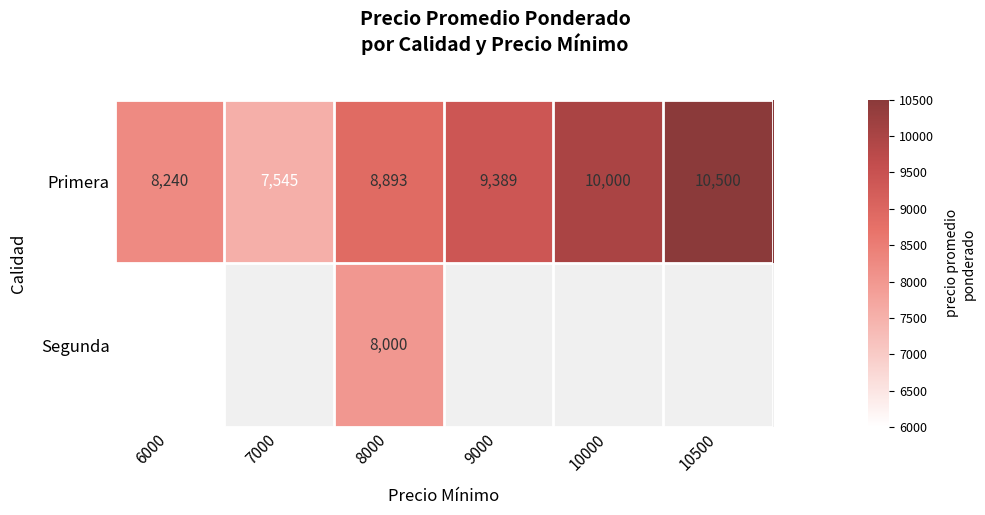

At 8000, list the series in order from smallest to largest.

Segunda, Primera